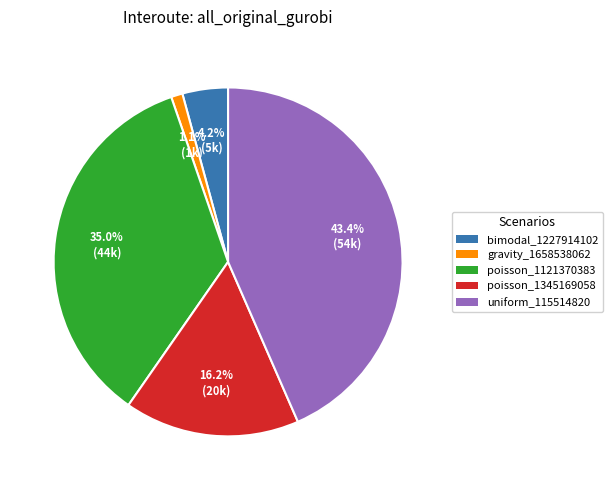

To the nearest percent, what is the difference between the bimodal_1227914102 and poisson_1345169058 slice percentages?

12%